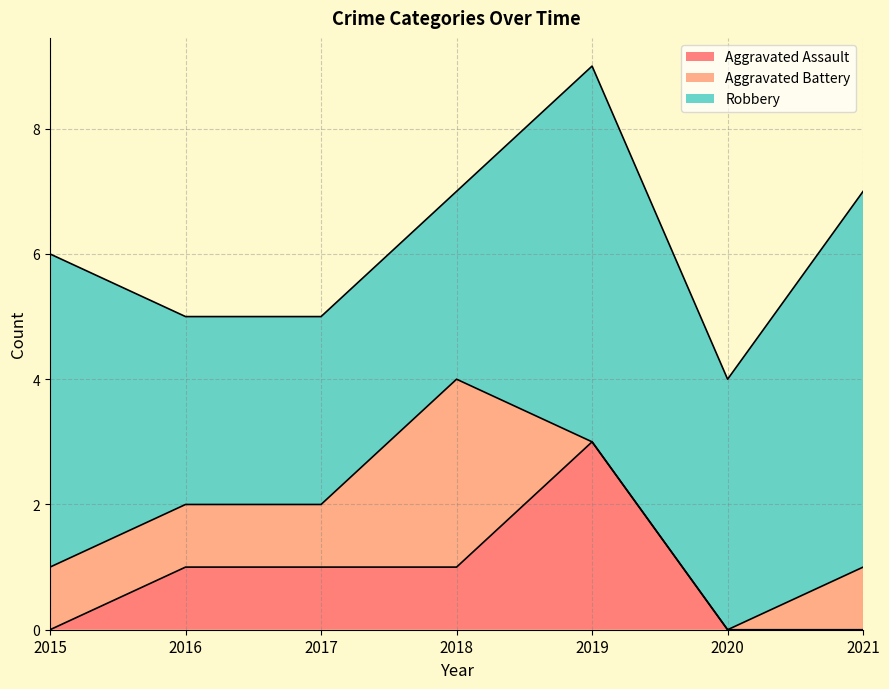

At which category is the sum across all series the highest?

2019